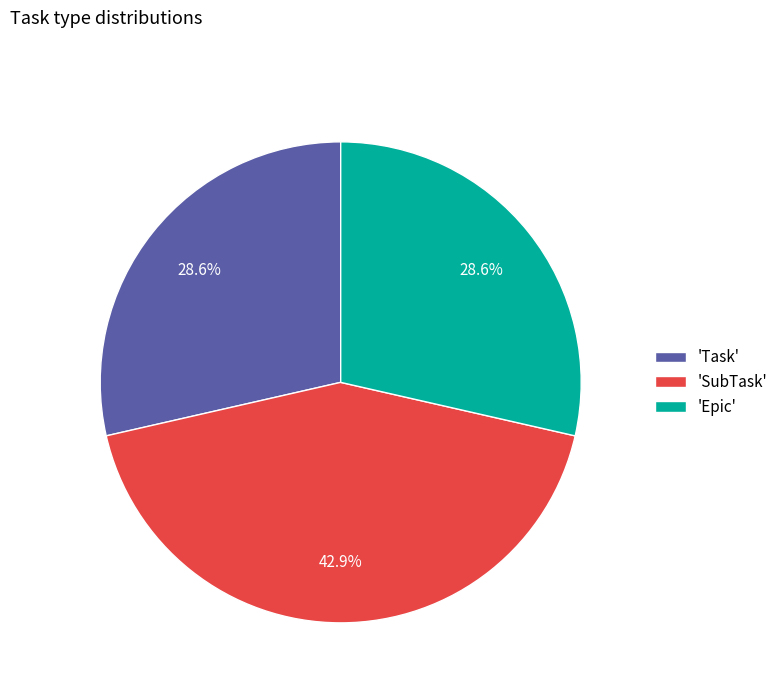

To the nearest percent, what is the average slice percentage?

33%